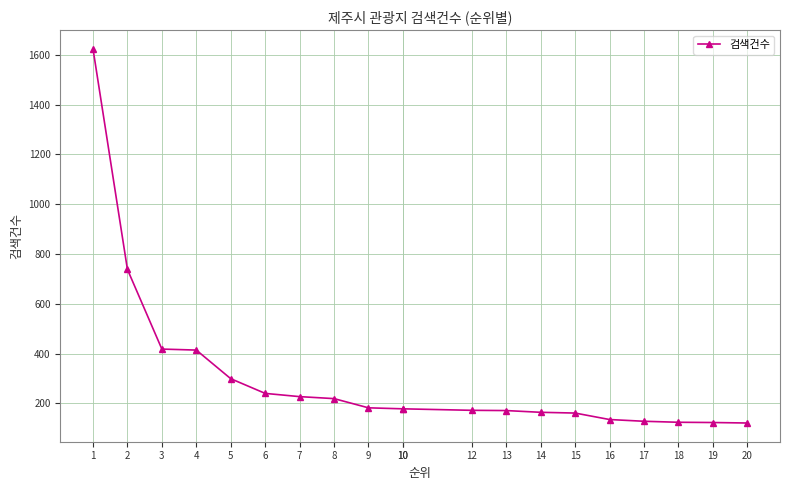

The value at 5 is 423. True or false?

False